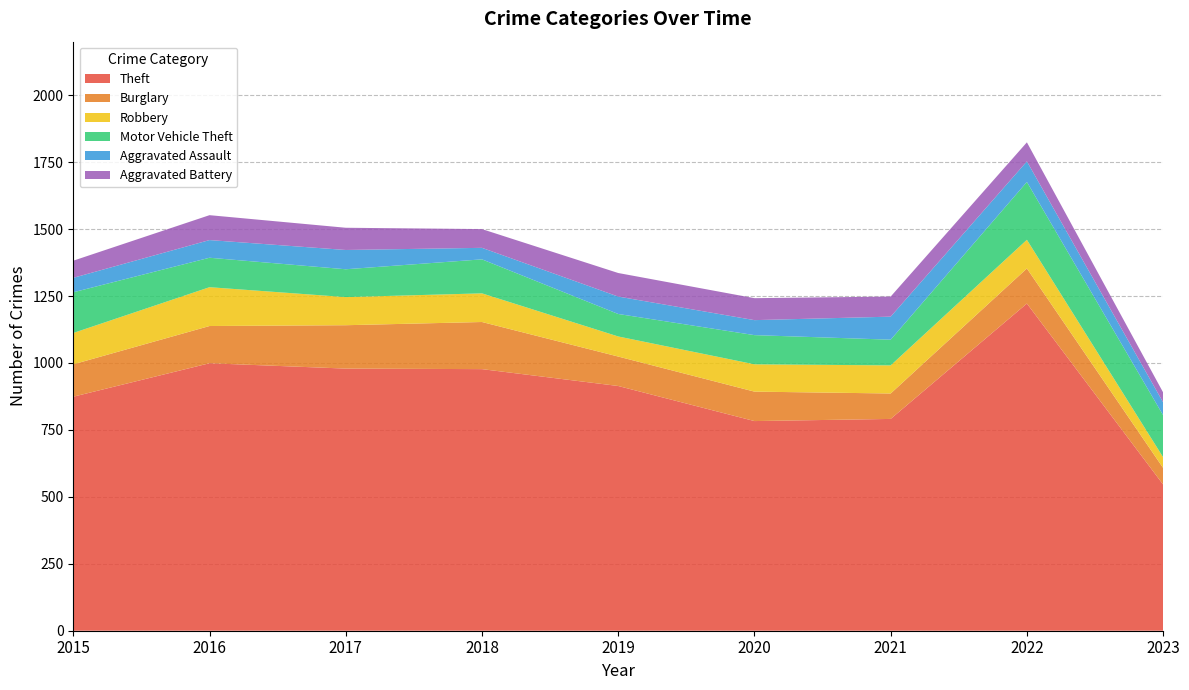

Reading left to right, what are all the values shown in this chart?

Theft: 874	999	979	977	914	783	791	1222	546
Burglary: 121	139	162	176	110	110	95	131	62
Robbery: 117	145	105	107	75	102	105	107	40
Motor Vehicle Theft: 152	110	104	127	84	109	96	216	157
Aggravated Assault: 54	66	72	43	65	56	86	77	48
Aggravated Battery: 64	93	83	70	88	82	75	71	37